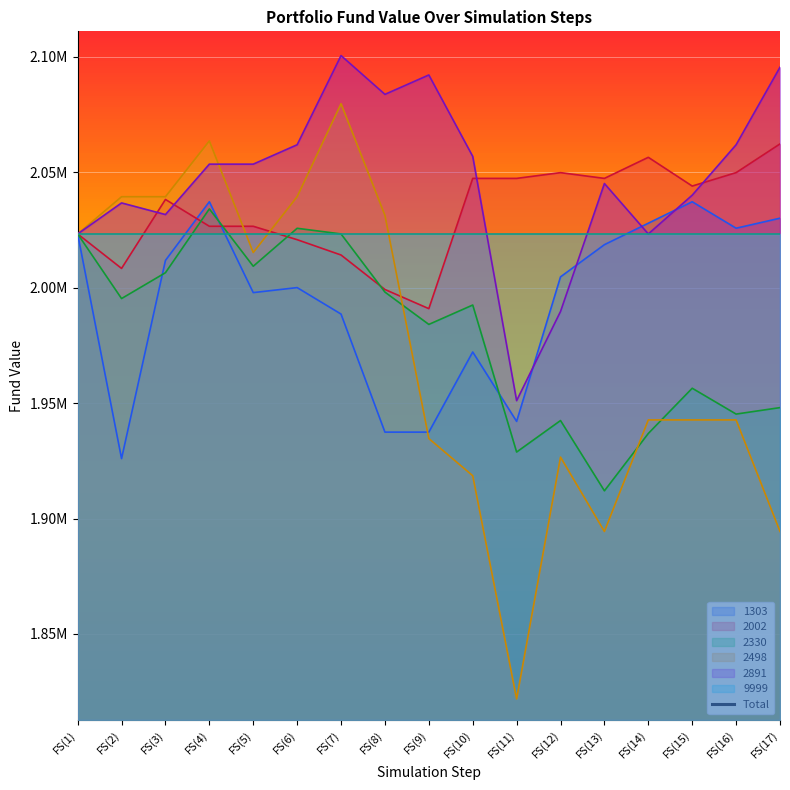

Reading left to right, list all the values displayed in this chart.

12139865.5	12029145.5	12151055.5	12238525.5	12125945.5	12171335.5	12229715.5	12073265.5	11962665.5	12010825.5	11714515.5	11936675.5	11940905.5	12010685.5	12043935.5	12048915.5	12053765.5